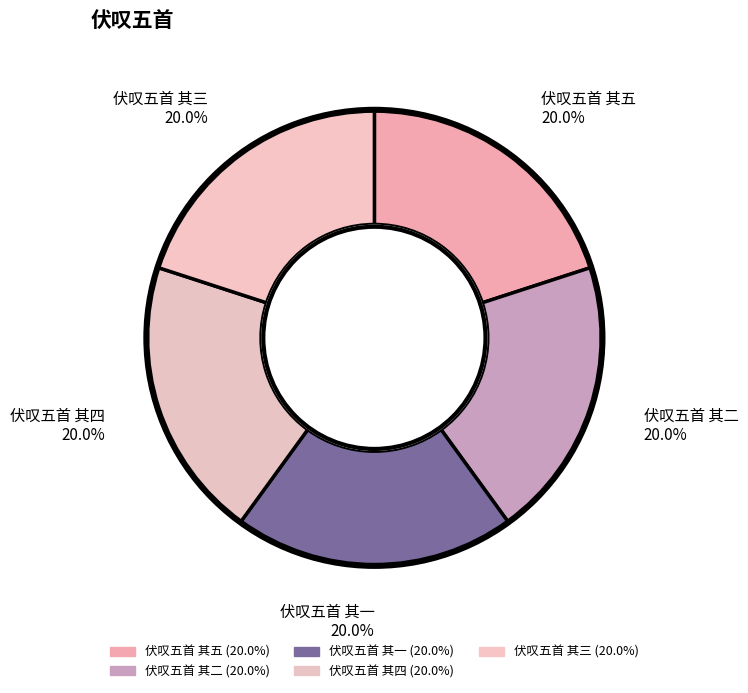

How many slices are in this pie chart?

5